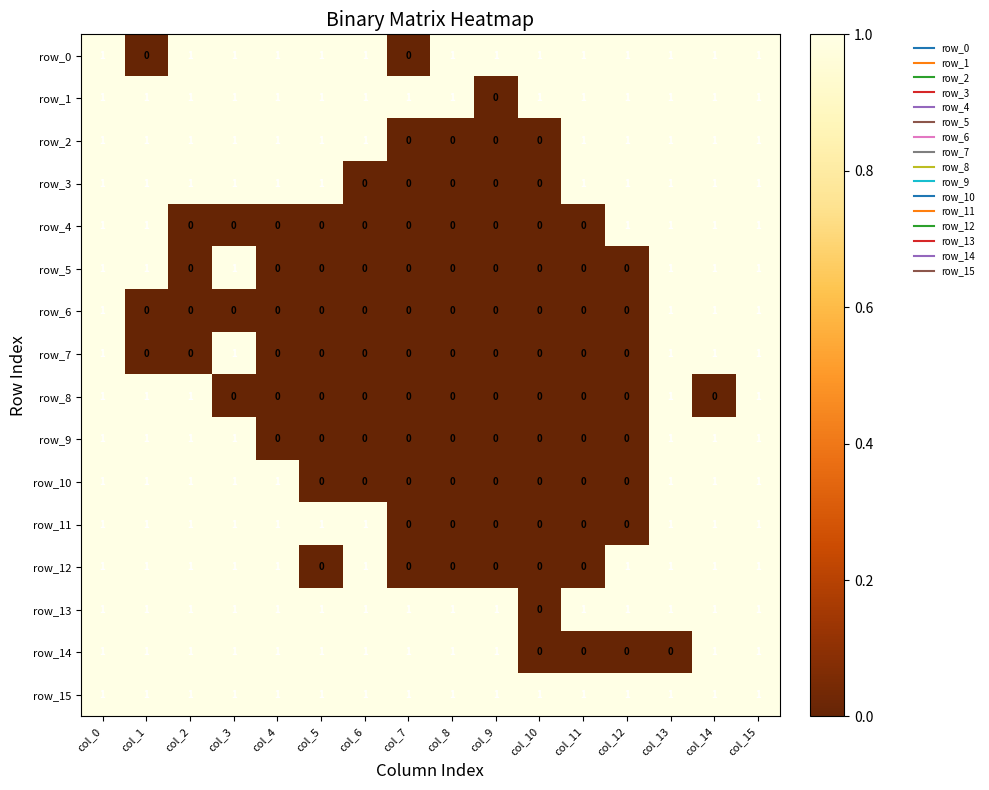

The value of row_8 at col_0 is 0. True or false?

False